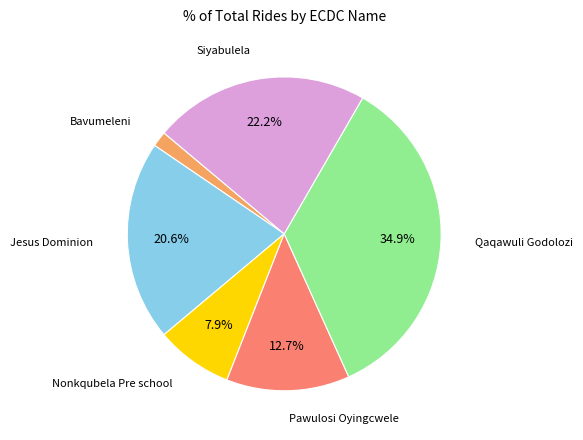

To the nearest percent, what portion does Bavumeleni represent?

2%